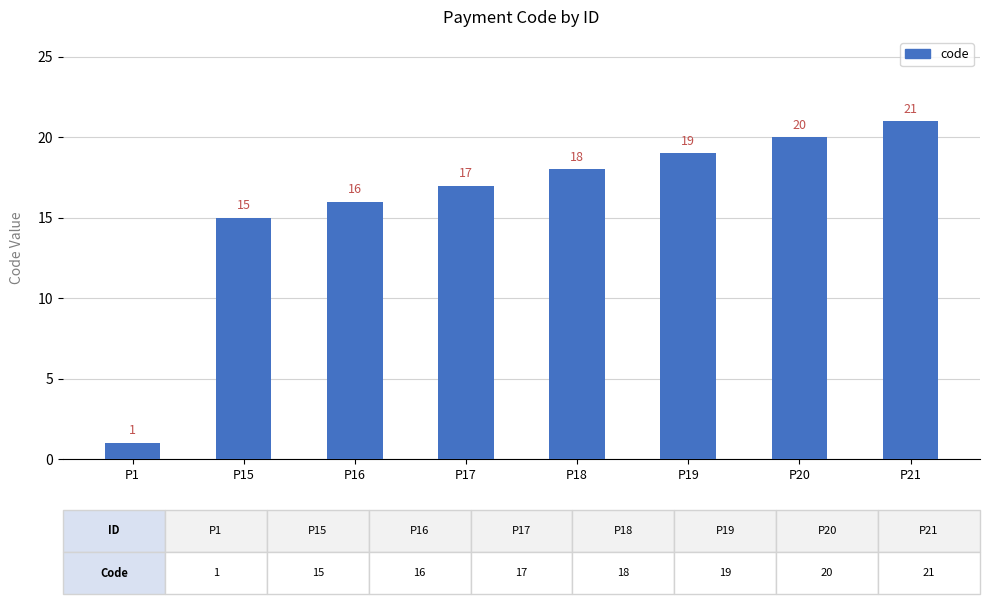

True or false: the data shows 4 at P15.

False